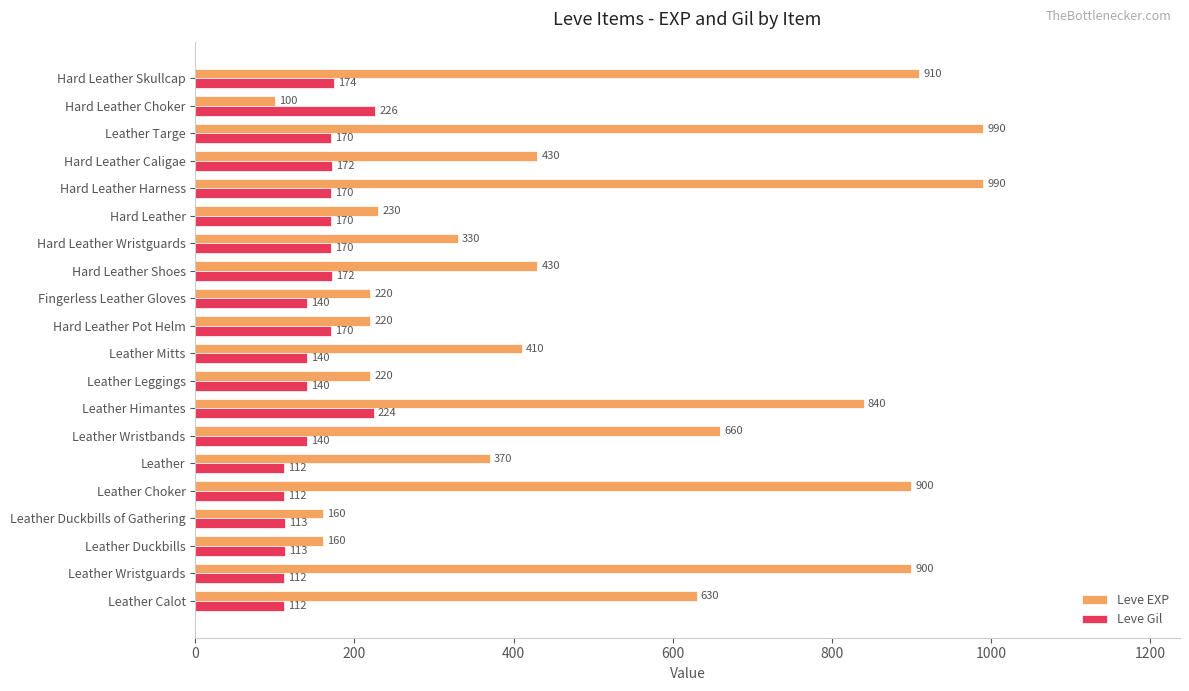

Which series has the widest spread of values?

Leve EXP